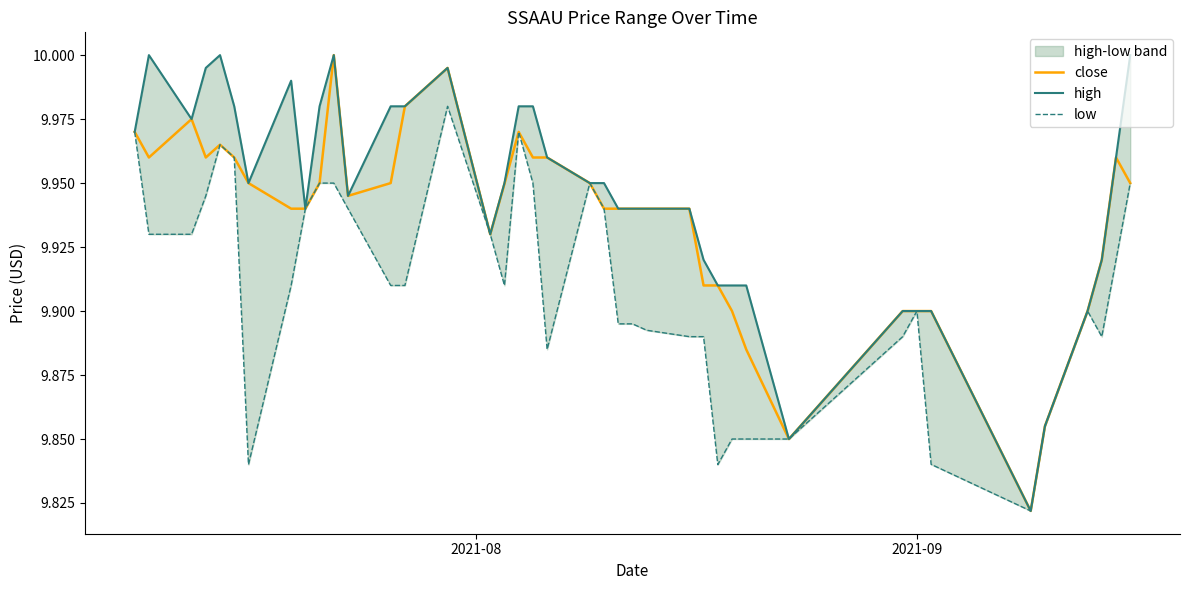

Is it true that low equals 14.9 at 11?

False